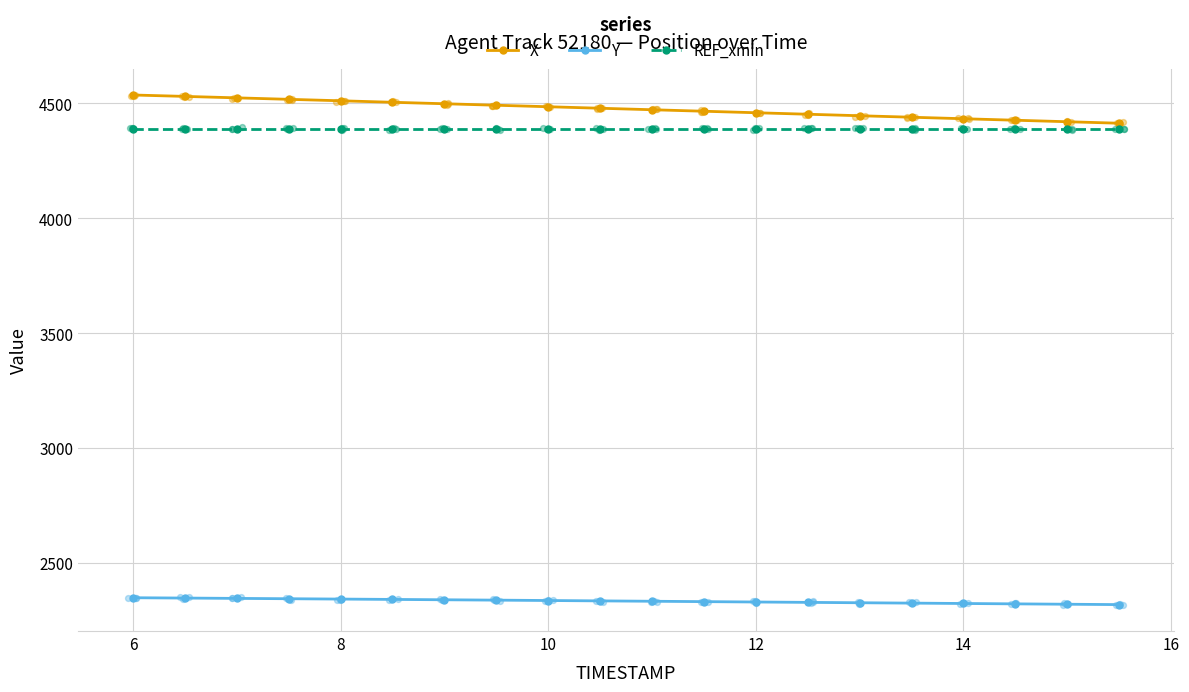

At how many categories does at least one series exceed 3613?

20